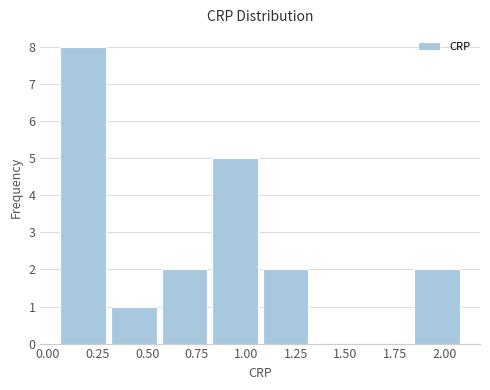

Which range on the x-axis has the tallest bar?

0.050 to 0.305